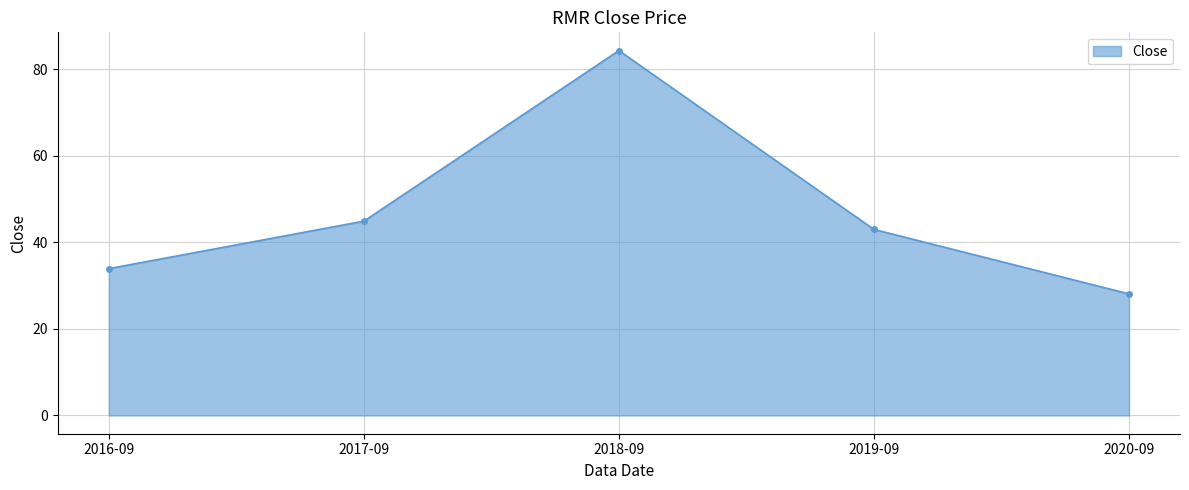

List the labels in order of value, largest first.

2018-09, 2017-09, 2019-09, 2016-09, 2020-09